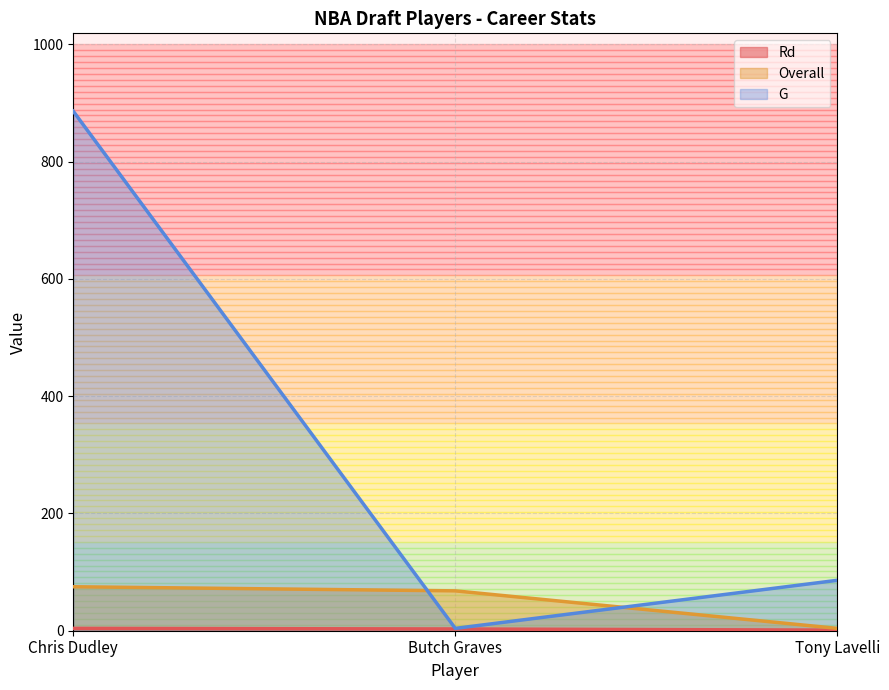

The value of Overall at Butch Graves is 26. True or false?

False